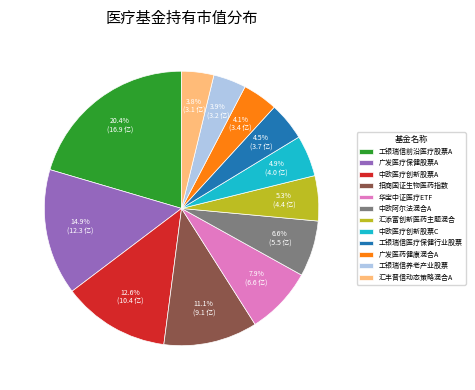

How many slices are in this pie chart?

12